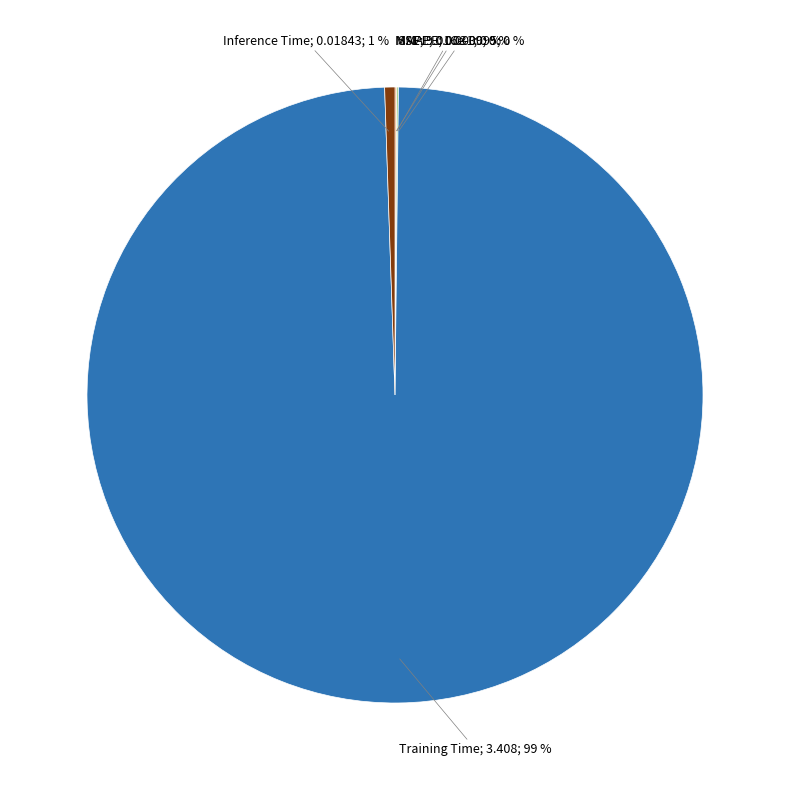

Rank the categories by value from highest to lowest.

Training Time, Inference Time, MAPE, SMAPE, MSE